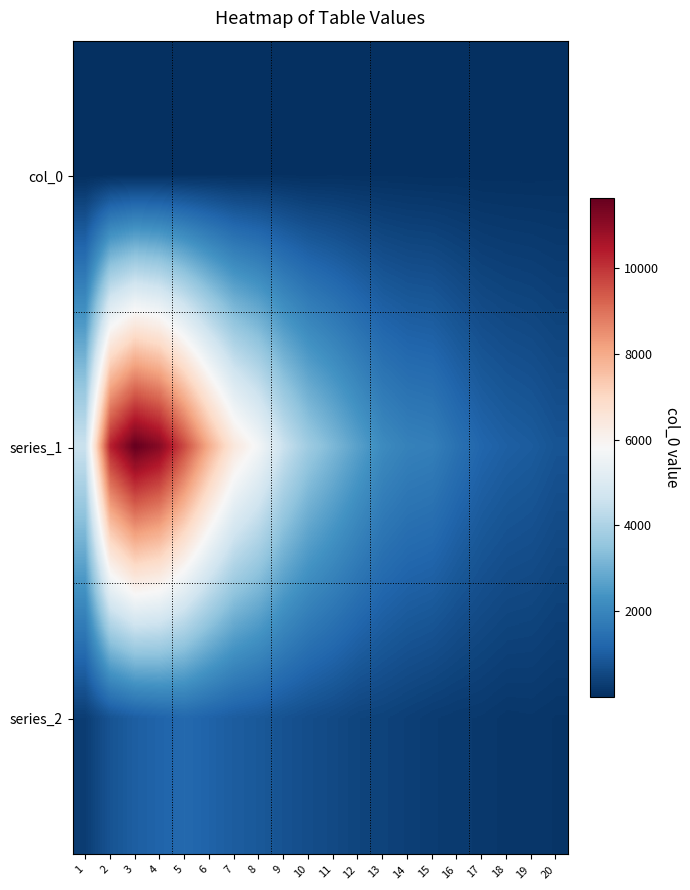

What is the greatest value displayed?

11631